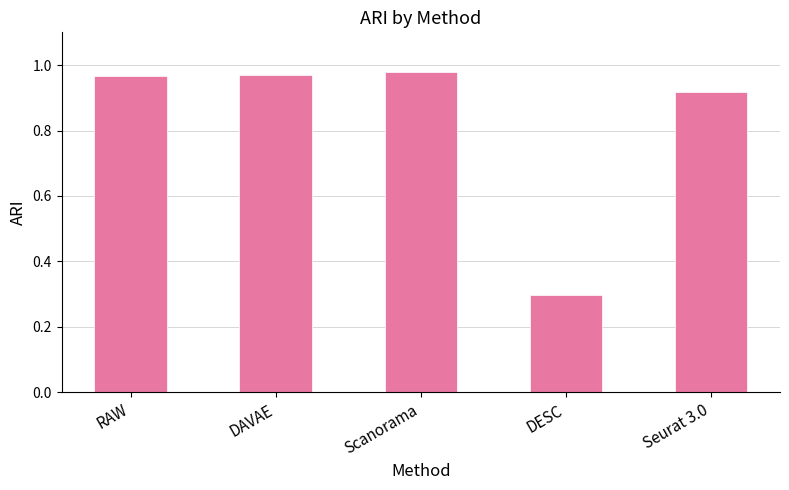

What is the sum of the values at Seurat 3.0 and Scanorama?

1.9